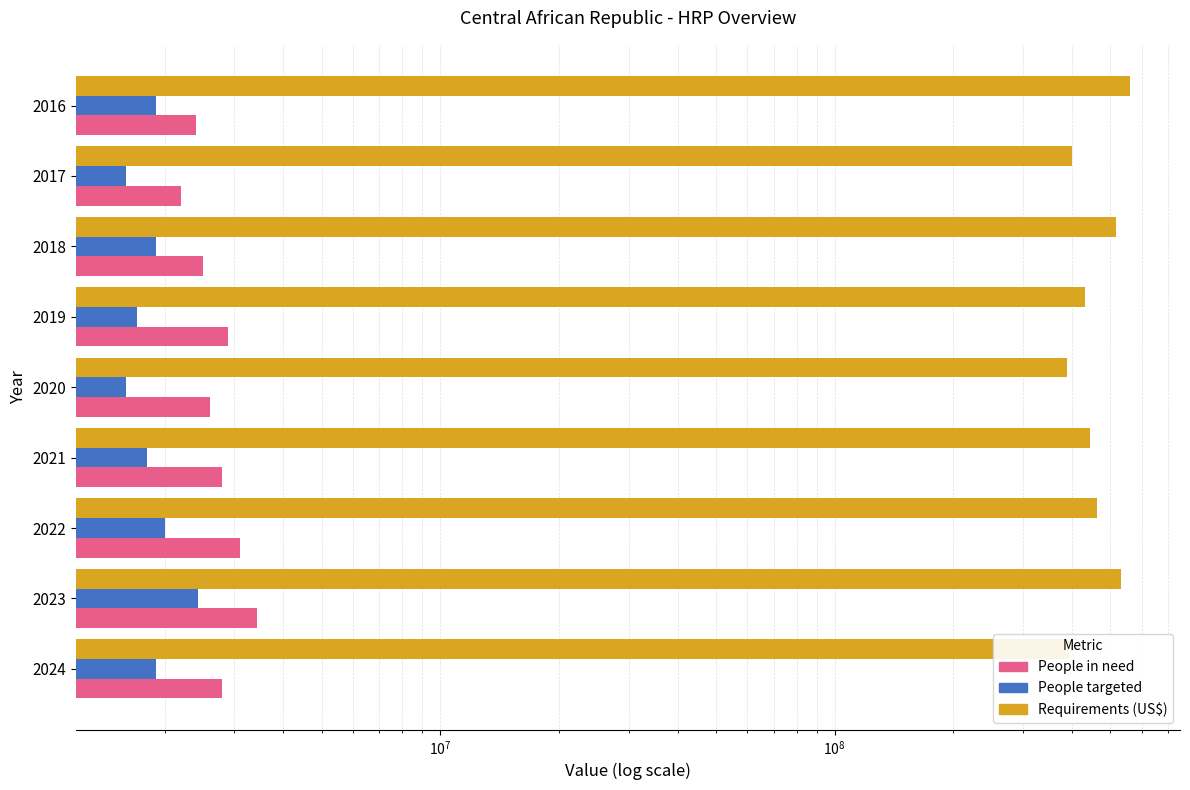

What are all the series names shown in the legend?

People in need, People targeted, Requirements (US$)